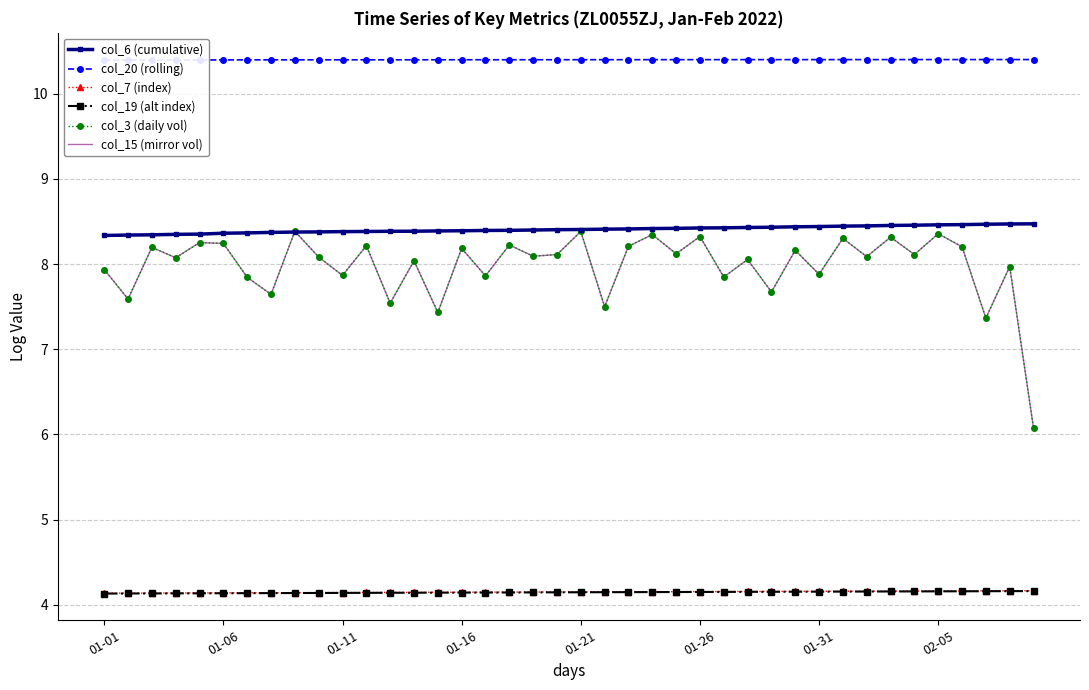

What is the label of the 12th point from the left?

11